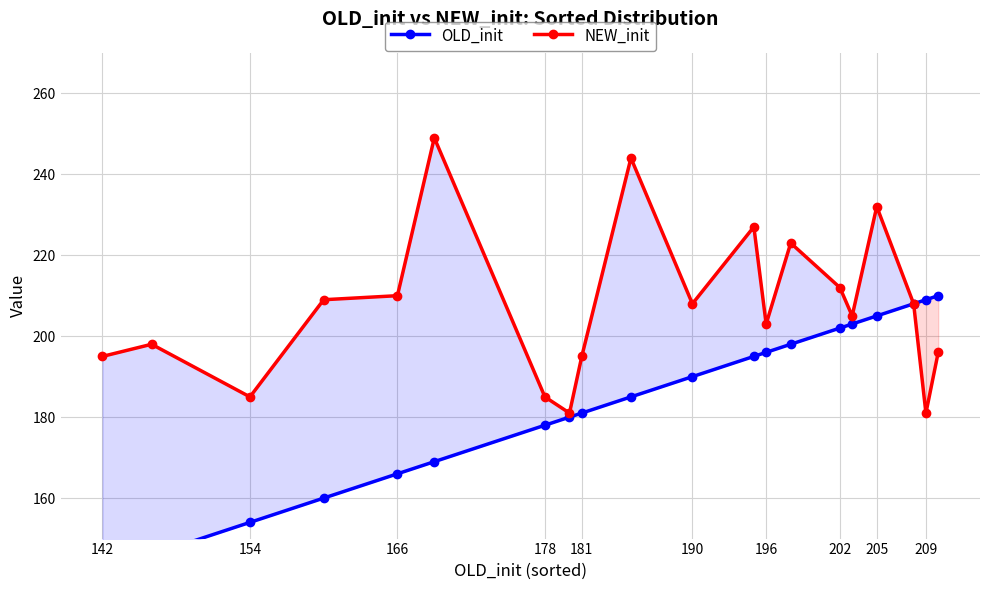

True or false: NEW_init has a value of 203 at 196.

True